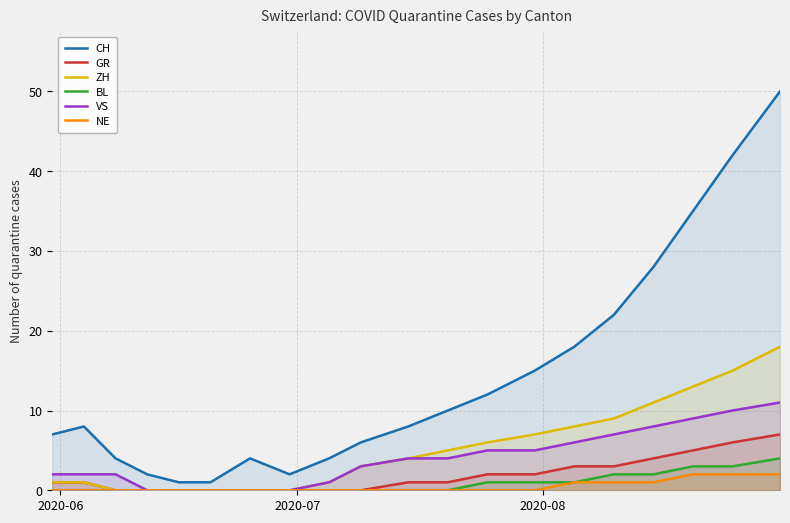

Which series has the largest range (max minus min)?

CH